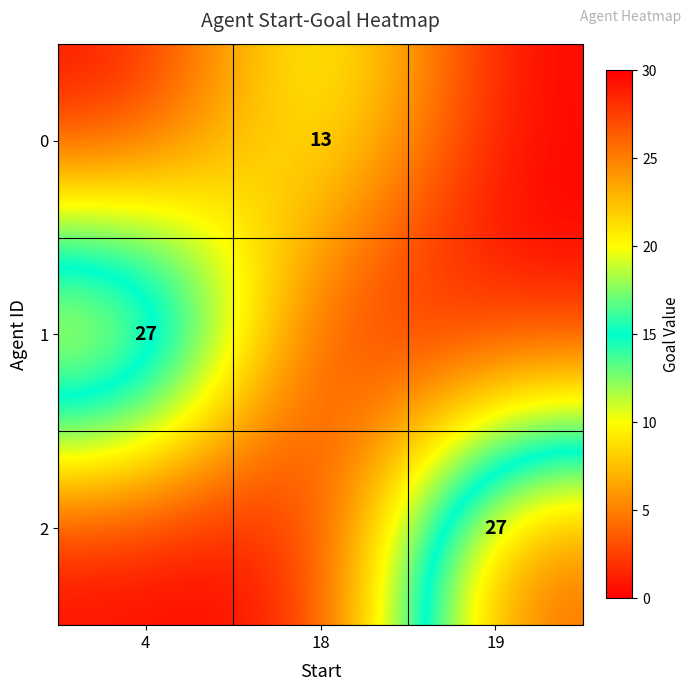

Is it true that 2 equals 27 at 19?

True